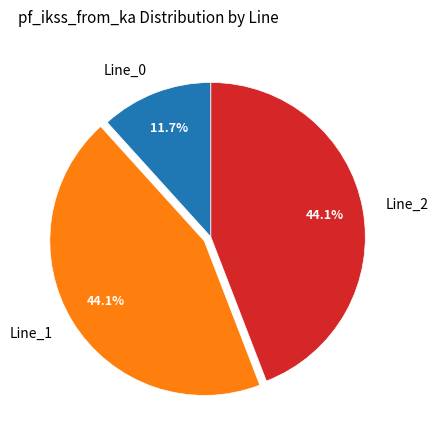

To the nearest percent, what is the difference between the largest and smallest slice percentages?

32%